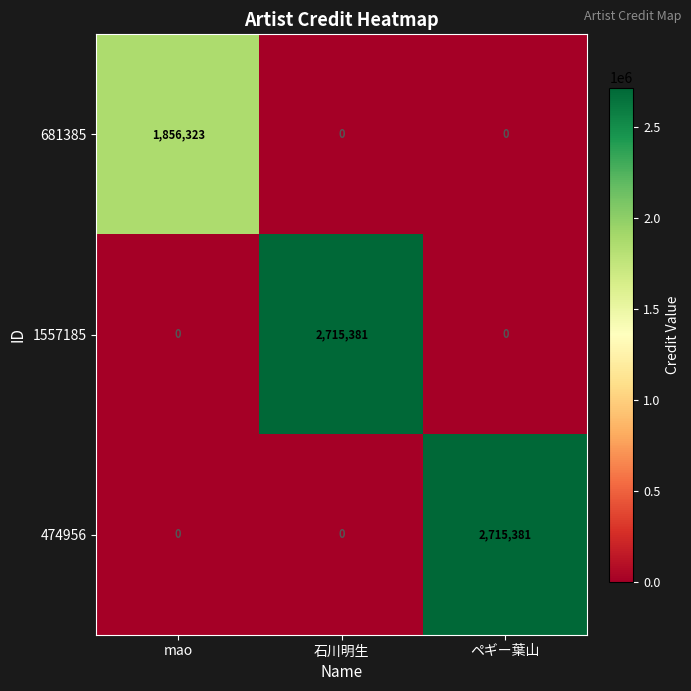

What is the total value across all series at ペギー葉山?

2715381